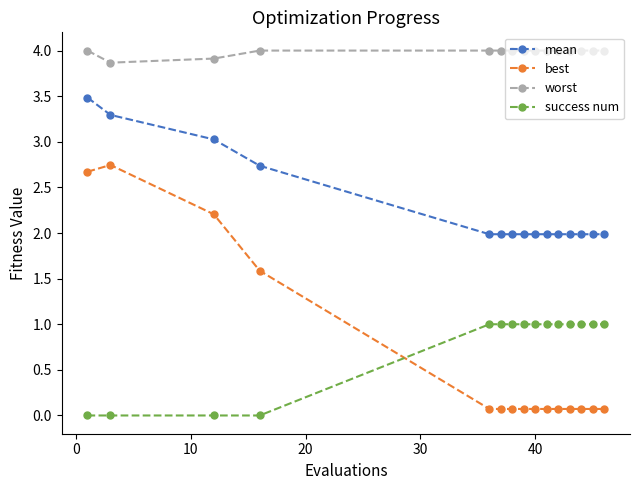

What is the minimum value for mean?

2.0